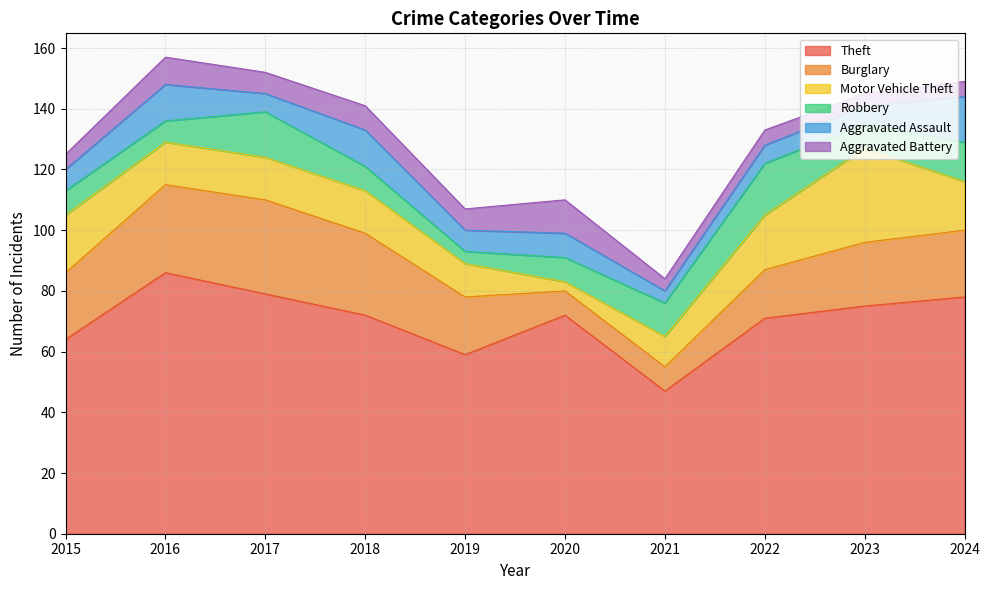

Is the value of Theft at 2024 greater than the value of Robbery at 2024?

Yes